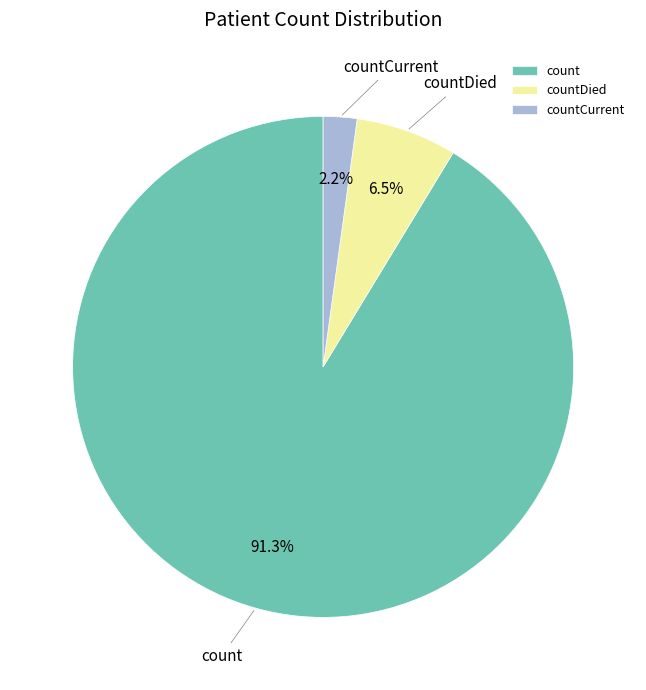

How many slices are in this pie chart?

3